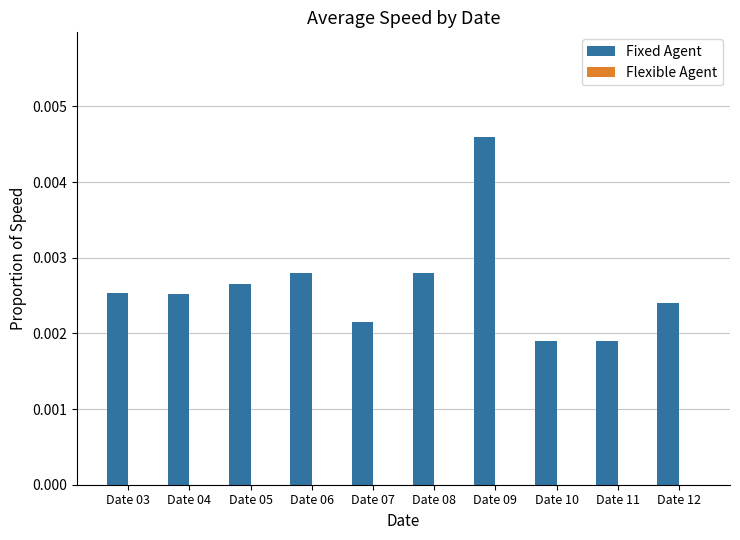

How many values are between 0 and 1?

10